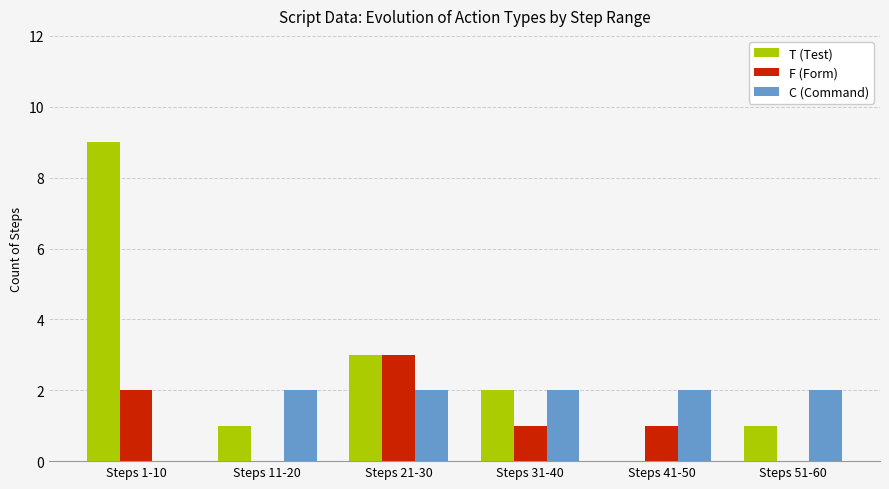

At which label is T (Test) closest to 4?

Steps 21-30